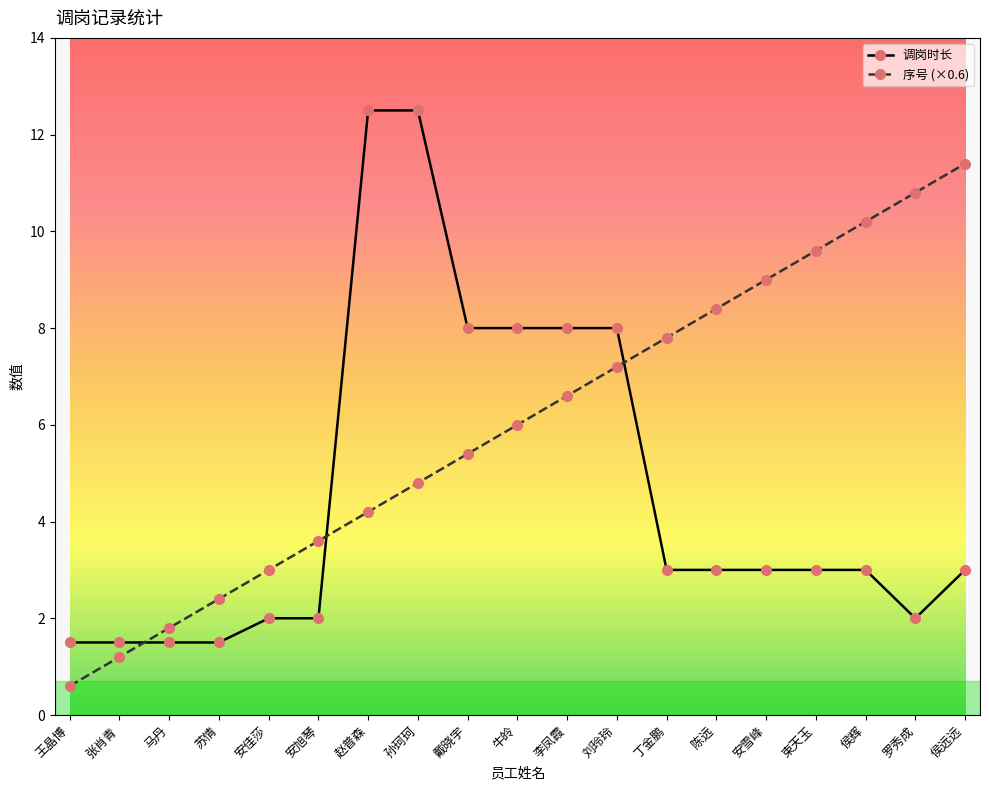

Is it true that 序号 (×0.6) equals 7.8 at 丁金鹏?

True